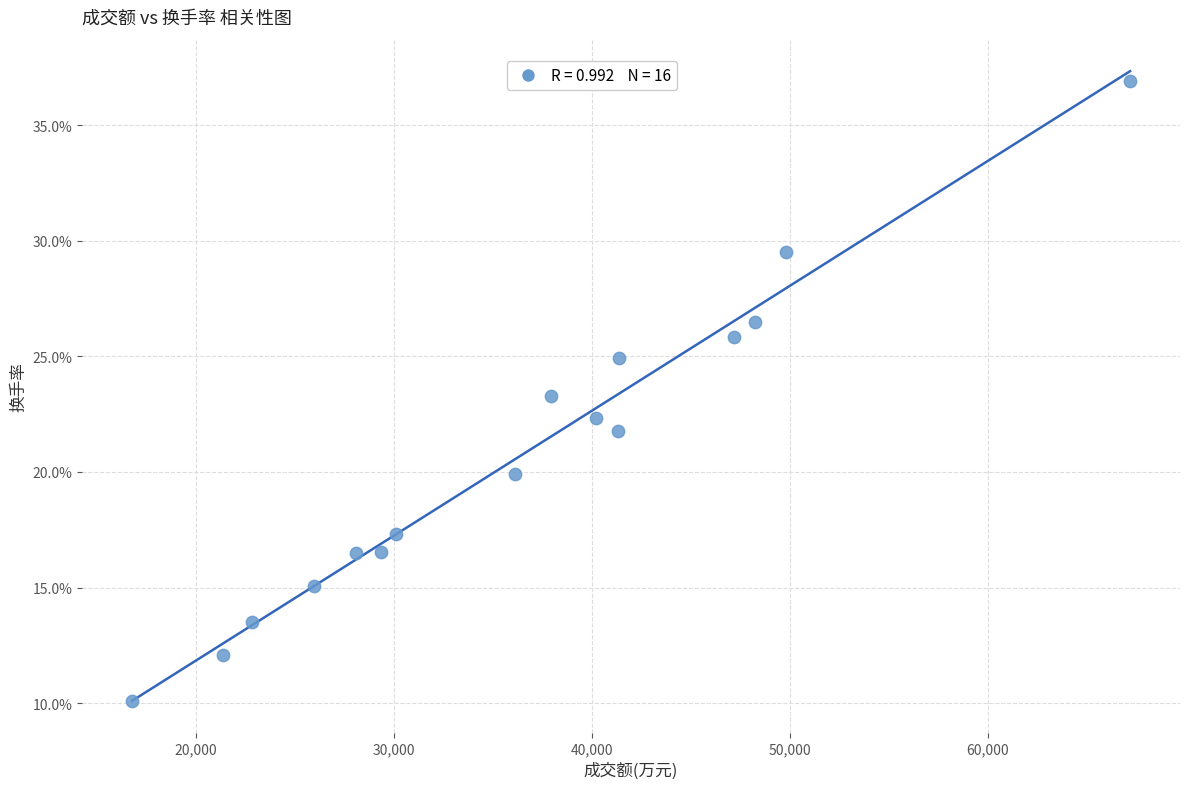

What is the range of Y values (max minus min)?

26.8